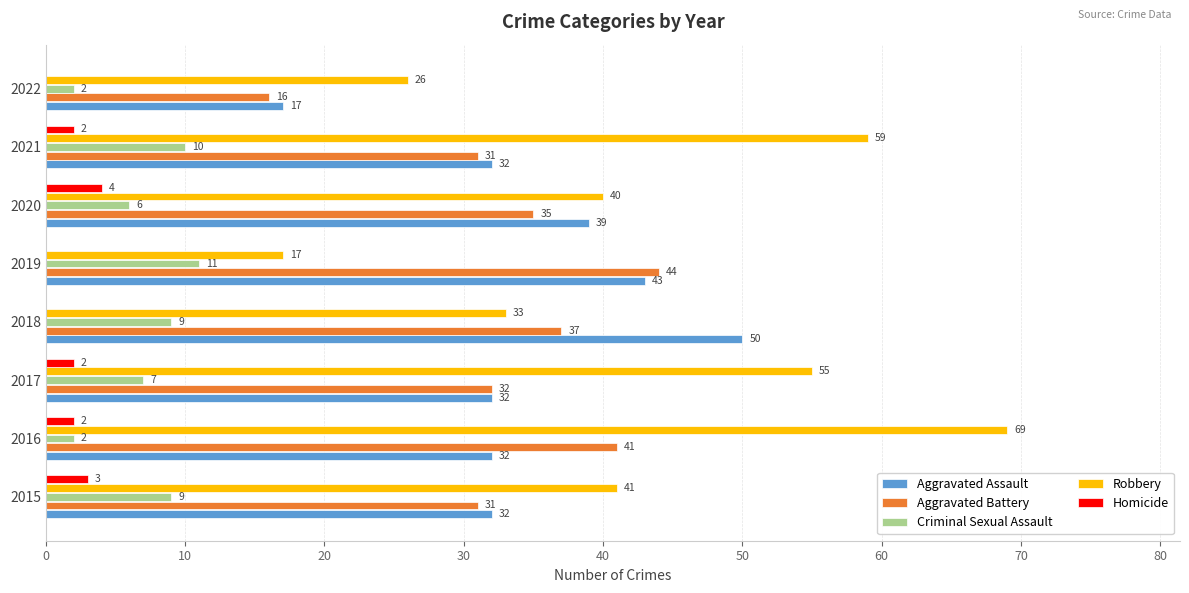

What value does the Aggravated Assault series have at 2019?

43